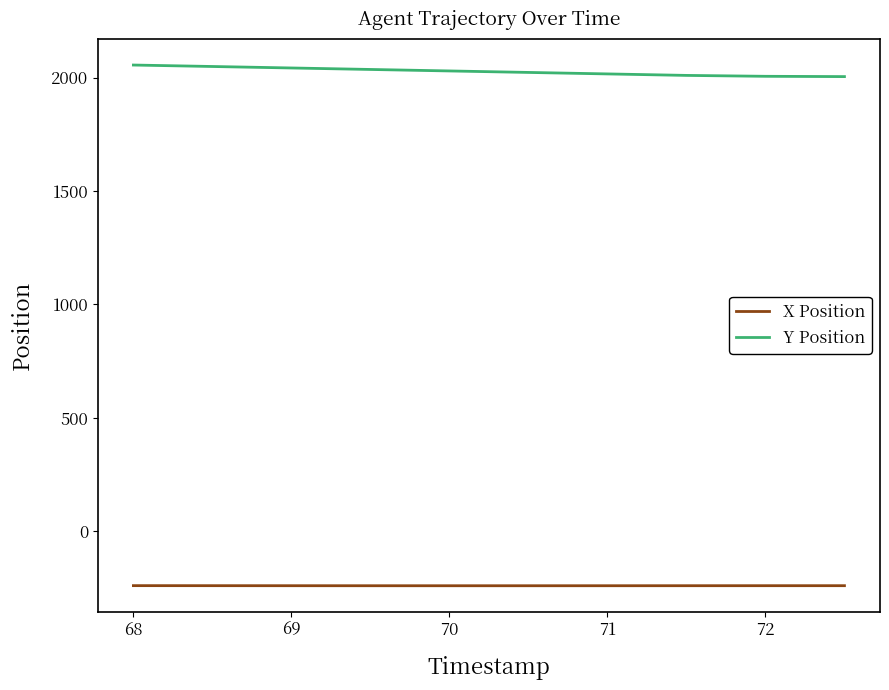

What is the lowest value of the Y Position series?

2004.0